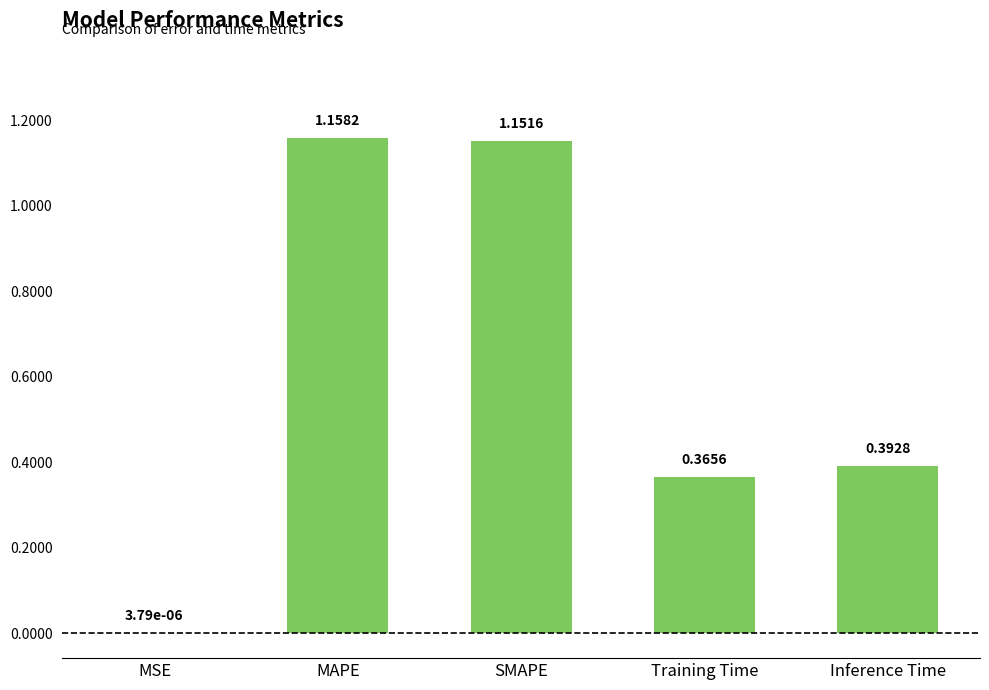

Which label corresponds to the largest value in the chart?

MAPE